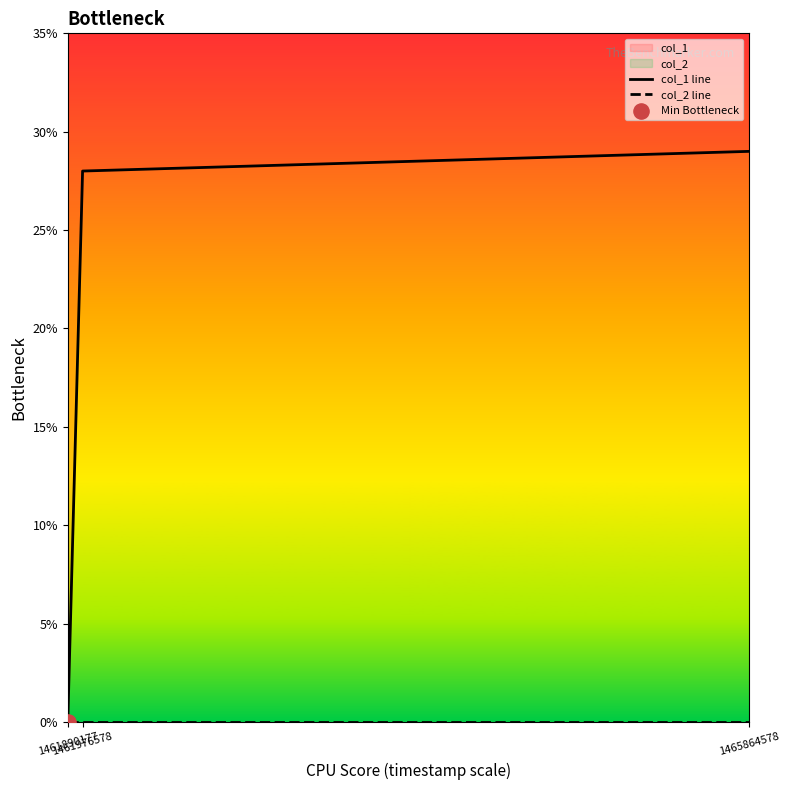

Which series has the largest total across all categories?

col_1 line